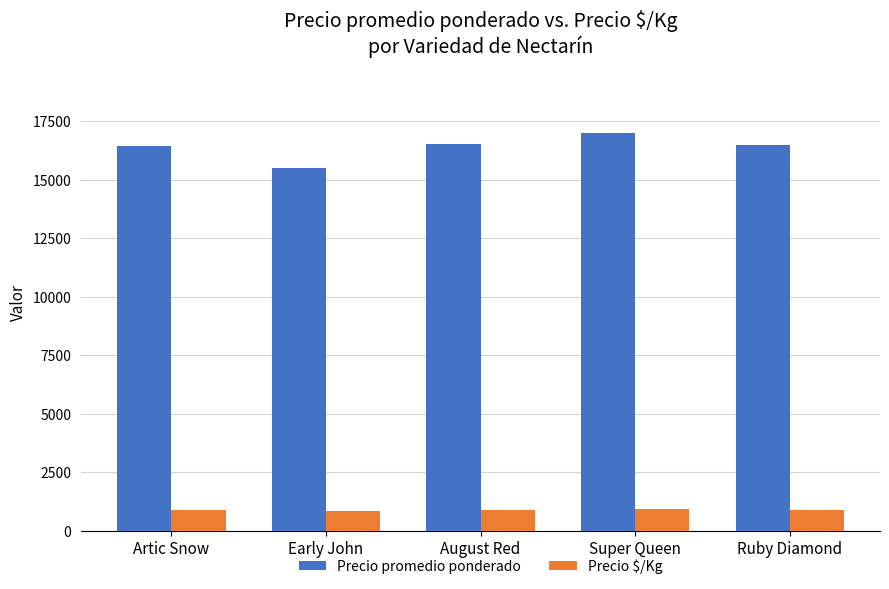

Which category has the lowest value in the Precio promedio ponderado series?

Early John